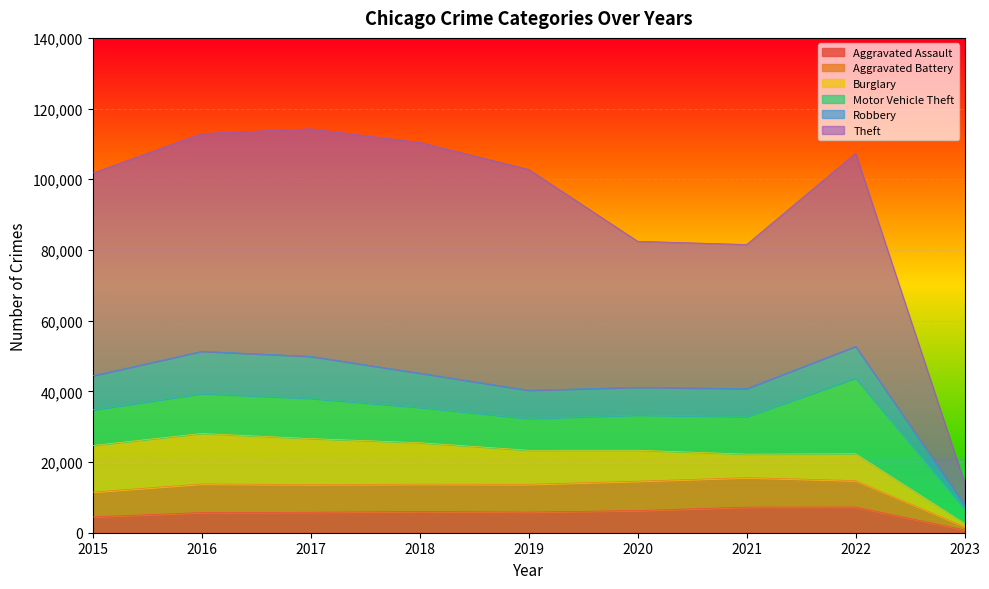

The value of Theft at 2017 is 68774. True or false?

False